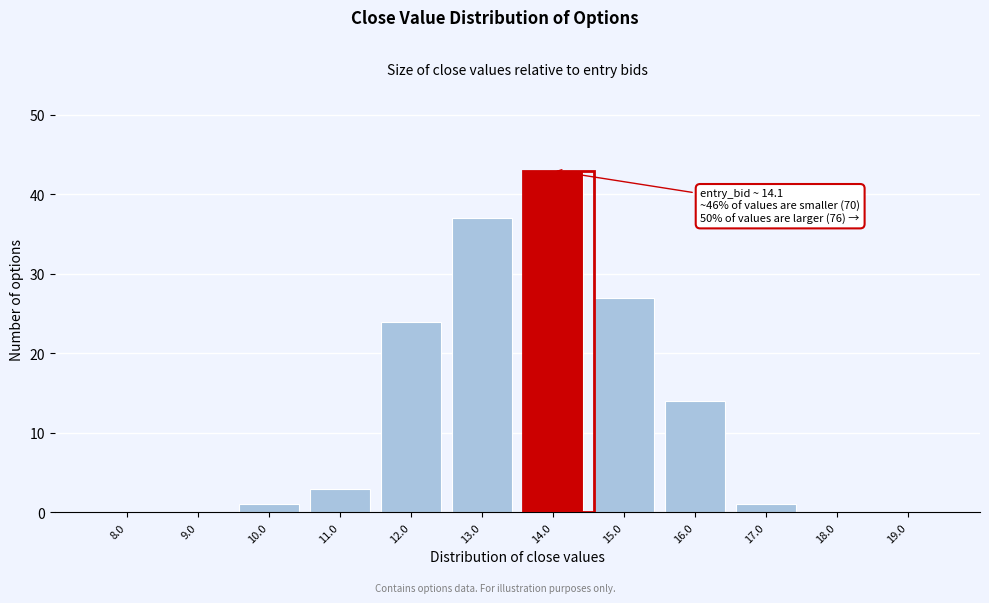

Reading left to right, what are all the values shown in this chart?

8.0=0	9.0=0	10.0=1	11.0=3	12.0=24	13.0=37	14.0=43	15.0=27	16.0=14	17.0=1	18.0=0	19.0=0